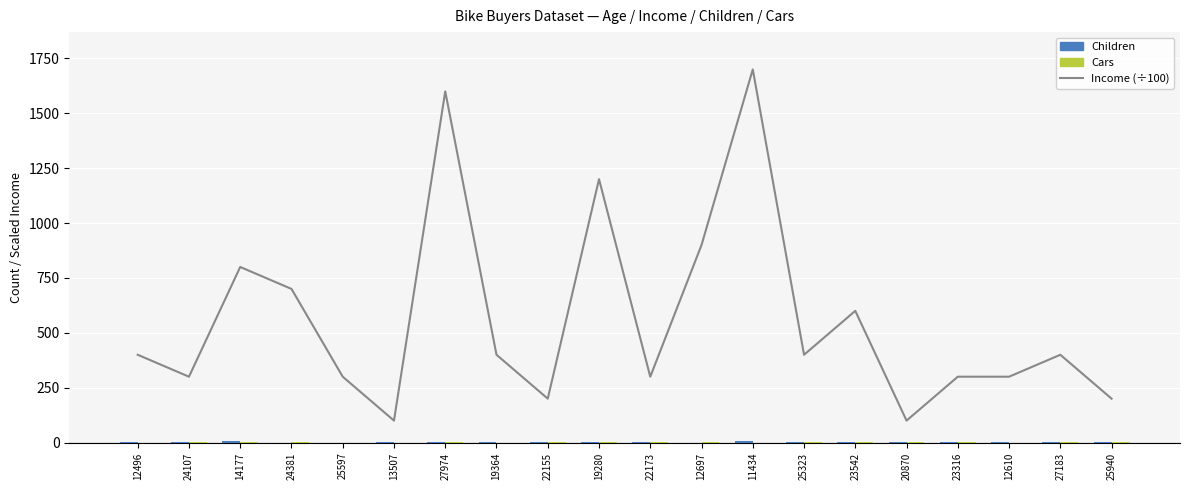

At which label is Cars closest to 2?

14177